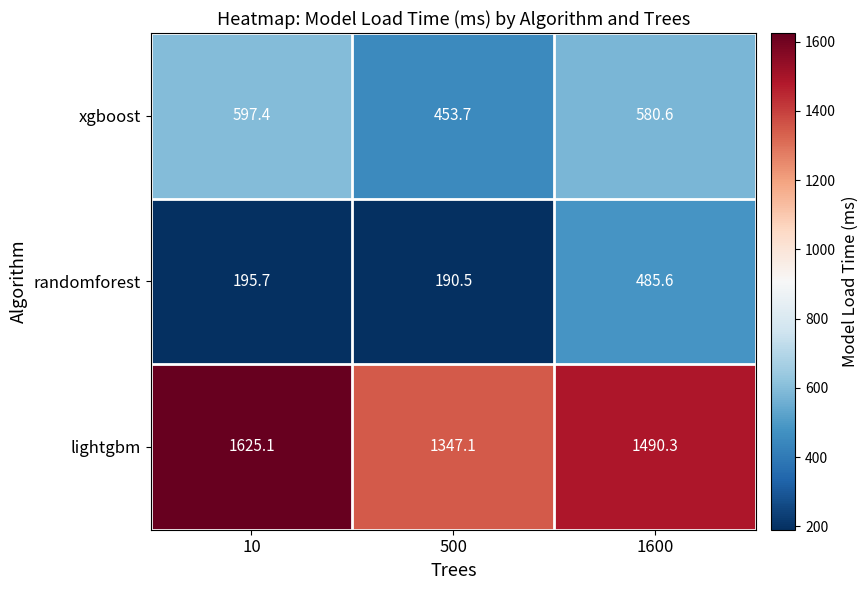

Reading left to right, transcribe all the data shown in this chart.

xgboost: 597.4	453.7	580.6
randomforest: 195.7	190.5	485.6
lightgbm: 1625.1	1347.1	1490.3